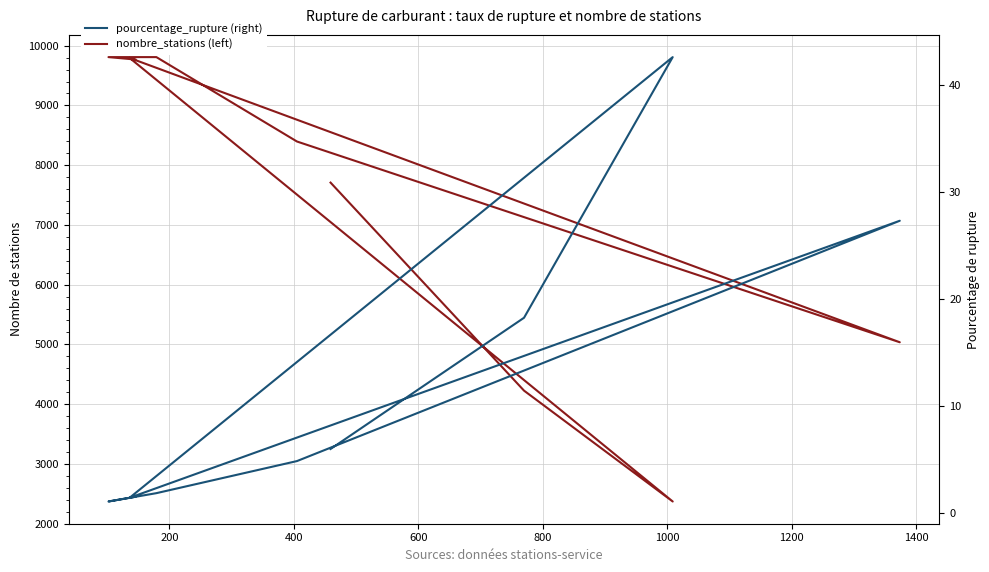

True or false: pourcentage_rupture (right) has a value of 8.1 at 0.

False